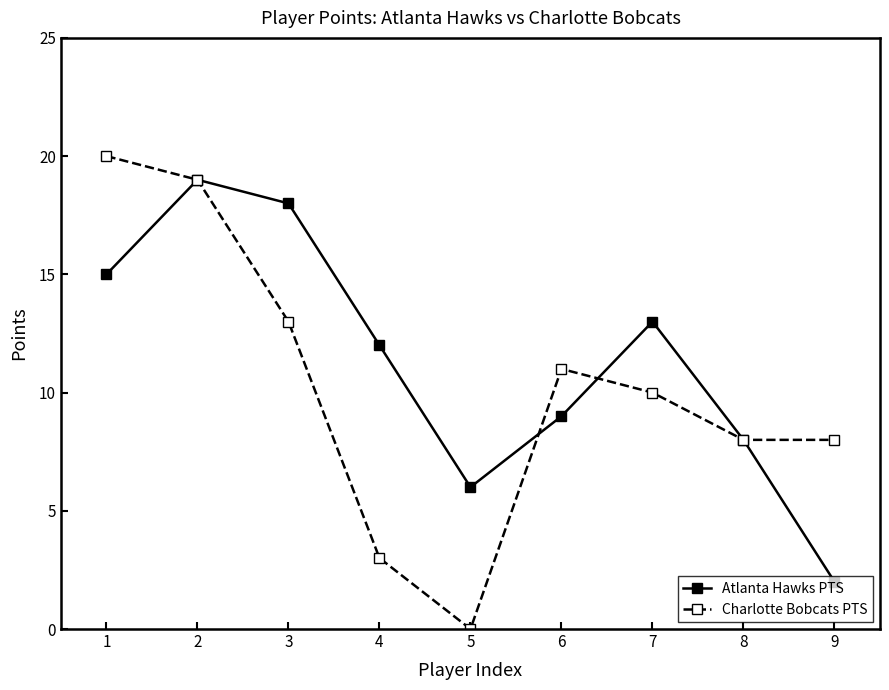

Does the chart have visible grid lines?

No